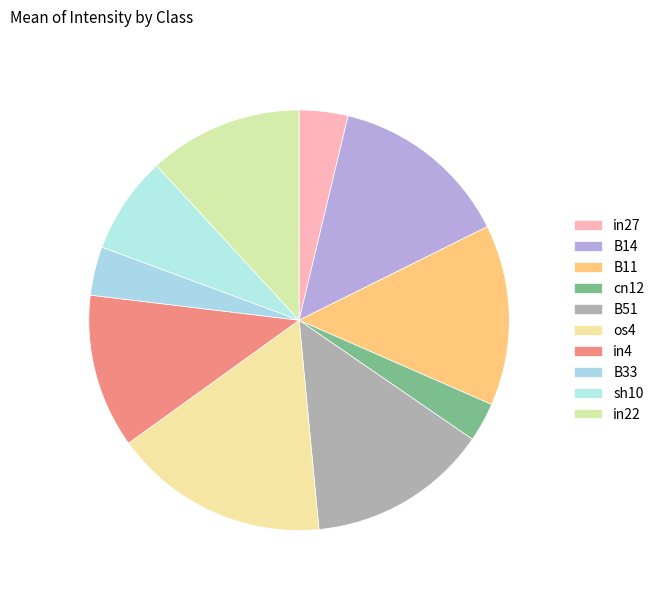

True or false: in27 accounts for 4% of the total.

True